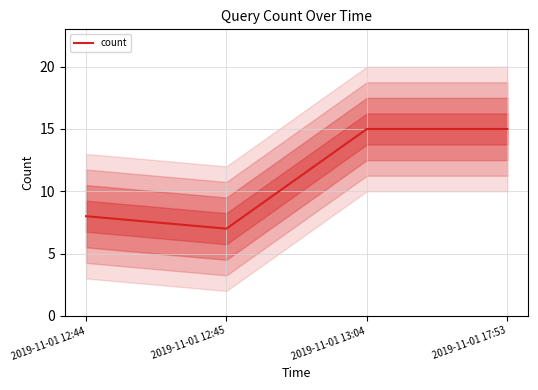

What is the change in value from 2019-11-01 12:45 to 2019-11-01 13:04?

+8